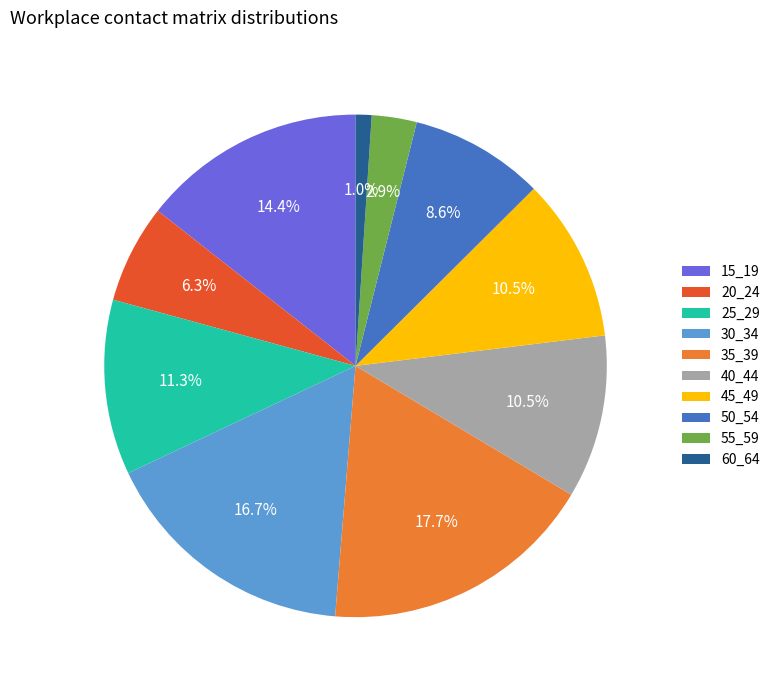

Is the sum of 35_39 and 60_64 greater than half?

No